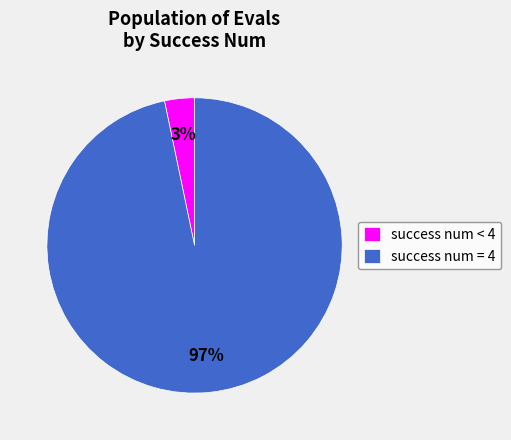

Rank the categories by value from lowest to highest.

success num < 4, success num = 4